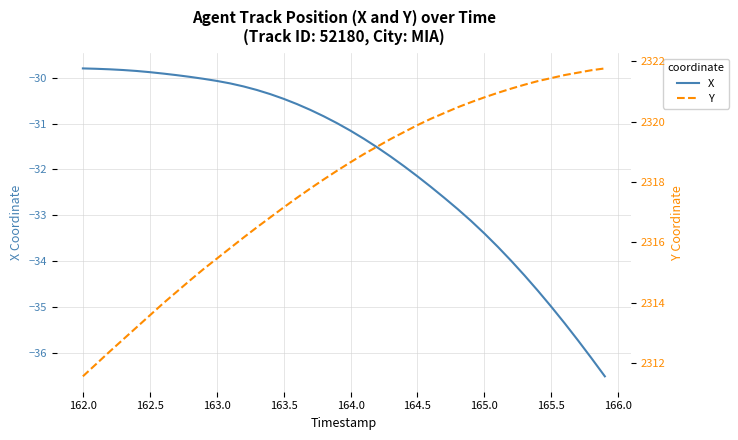

The X series shows -35.0 at 165.5. True or false?

True